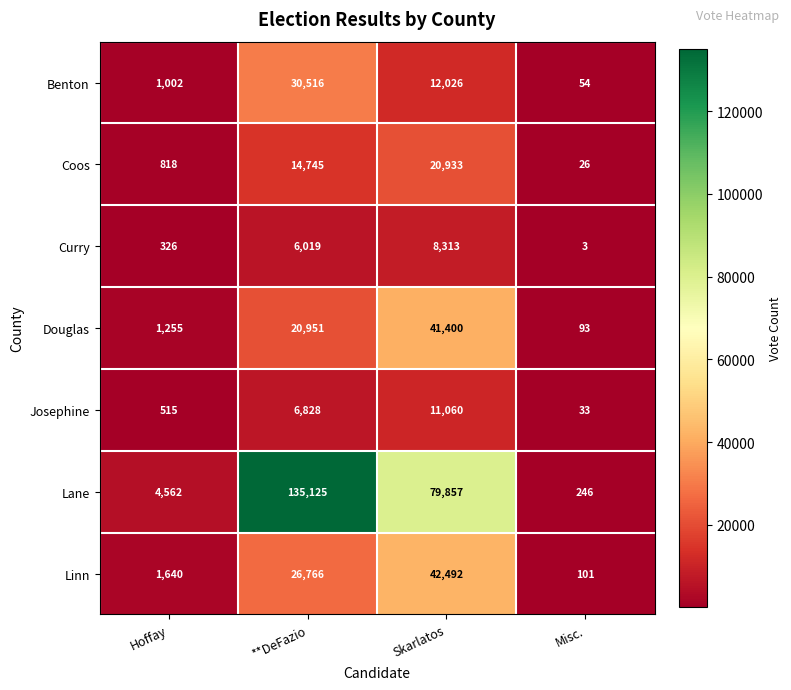

At how many categories does at least one series exceed 46230?

2